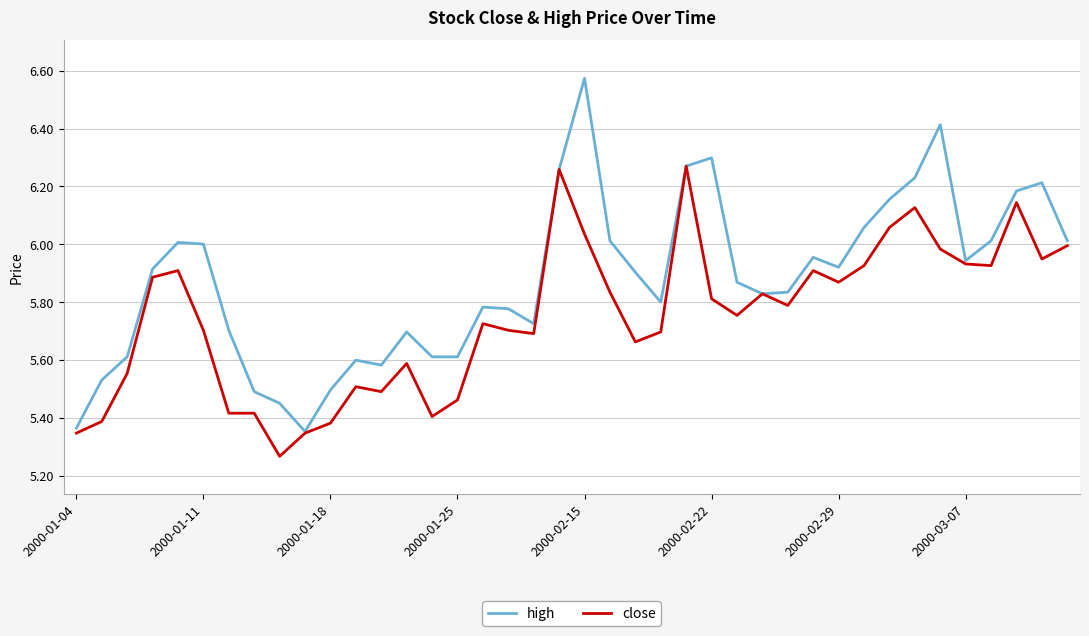

Which series has the widest spread of values?

high